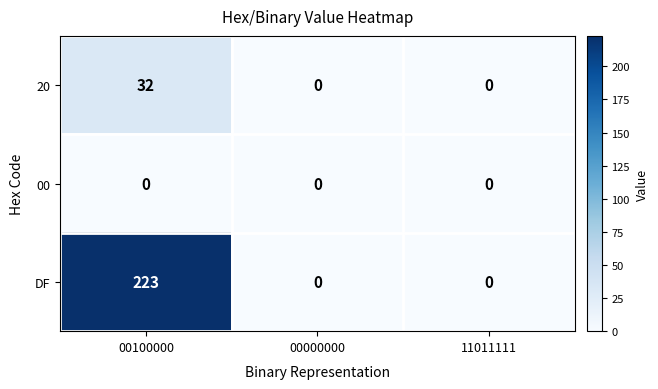

Rank the series by their maximum value, from lowest to highest.

00, 20, DF